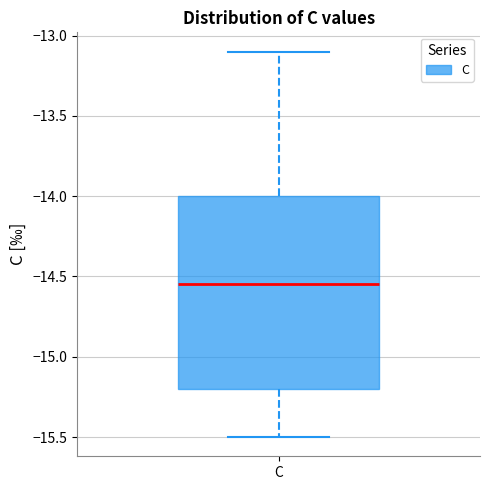

Transcribe this box plot: give where the median line is, the range the box spans, and where the two whiskers end, as read against the y-axis. The values are not printed on the chart, so give them approximately, as read against the axis.

median -14.55, box -15.20 to -14.00, whiskers -15.50 to -13.10